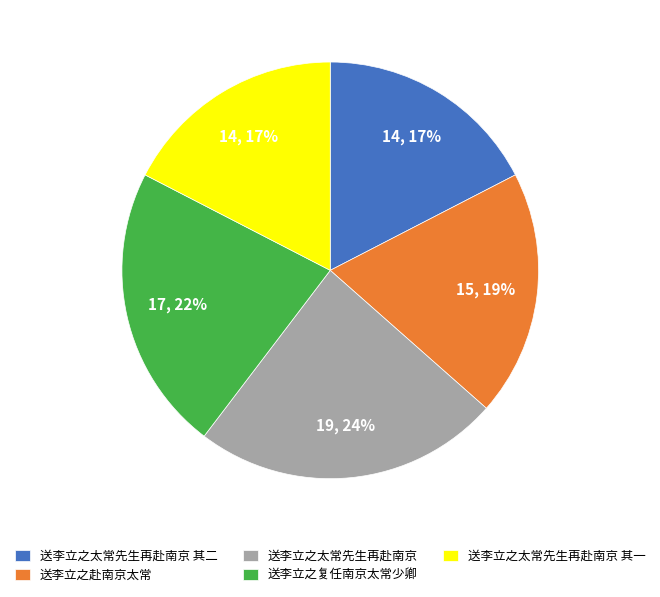

Is there any slice that represents more than half of the pie?

No